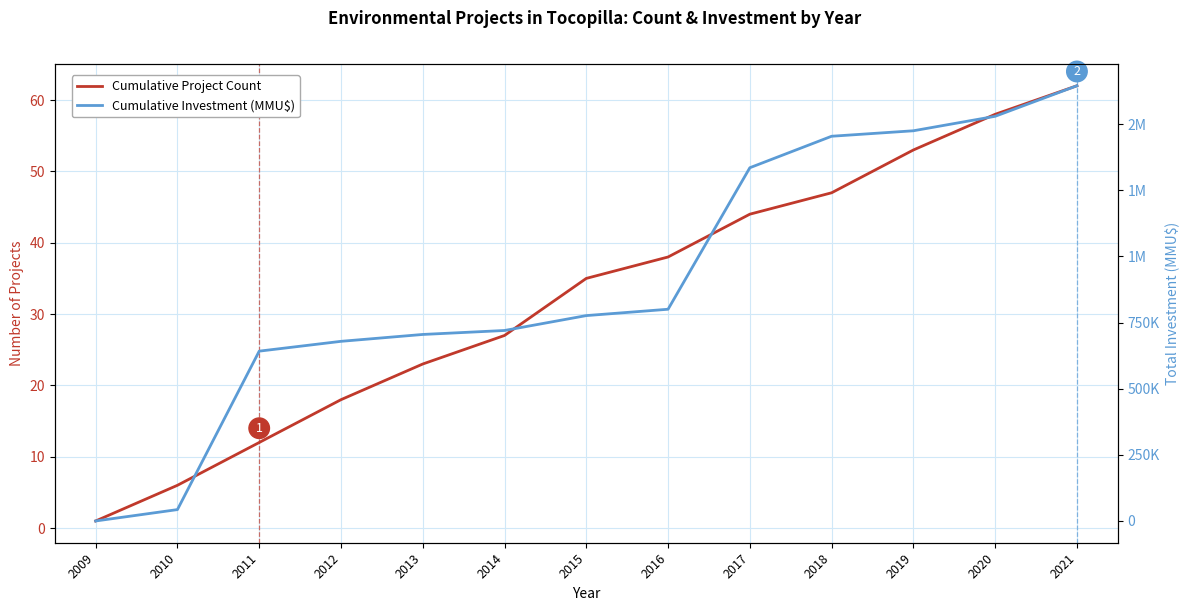

What is the value of the Cumulative Investment (MMU$) point at the 13th from the left?

1645229